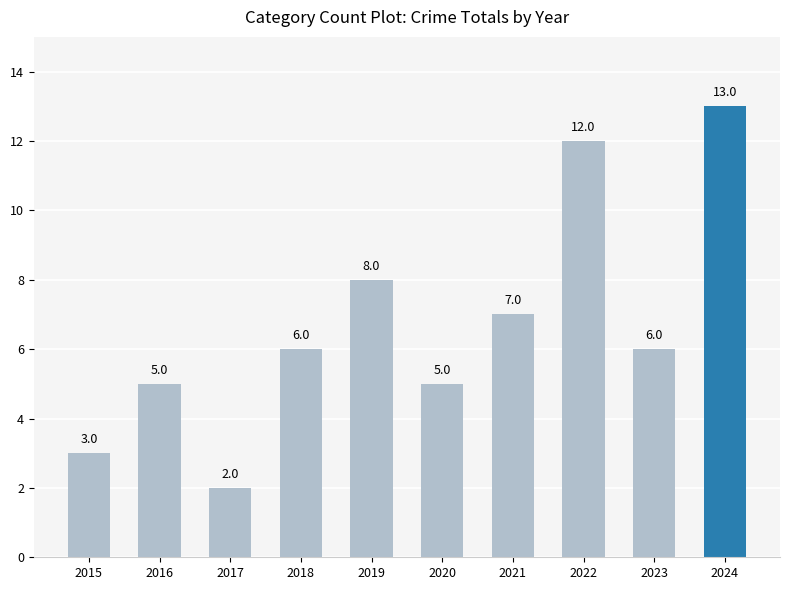

What is the sum of all values?

67